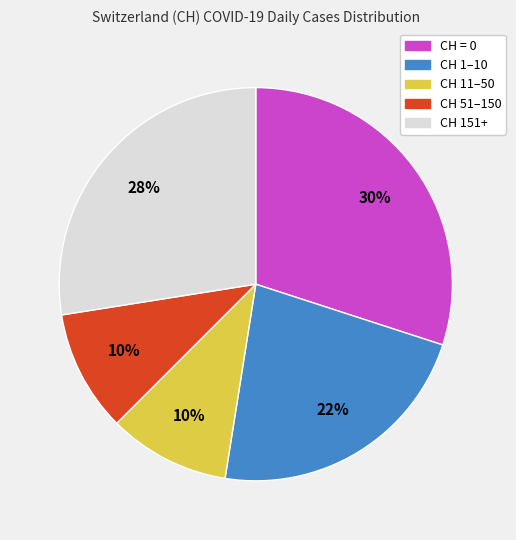

To the nearest percent, what is the difference between the largest and smallest slice percentages?

20%